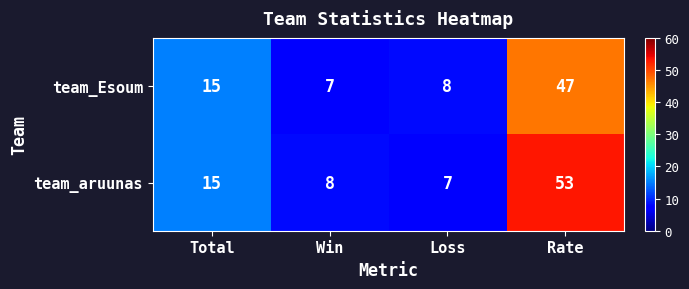

Reading left to right, list all the values displayed in this chart.

team_Esoum: 15	7	8	47
team_aruunas: 15	8	7	53